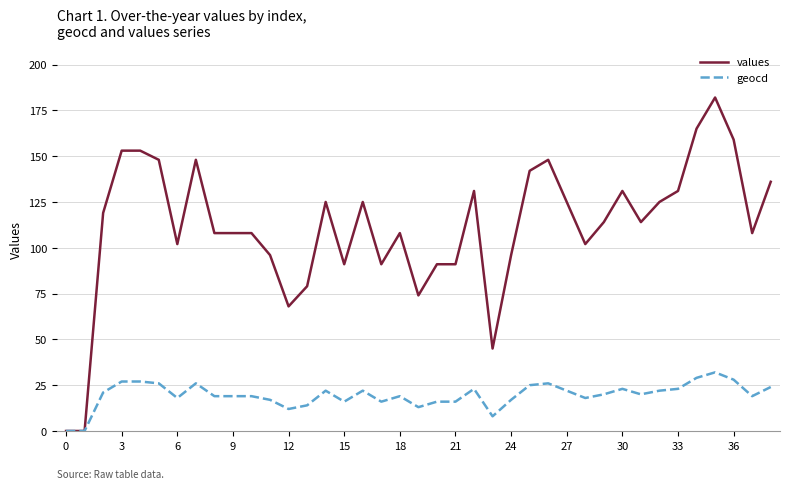

Rank the series by their average value, from highest to lowest.

values, geocd